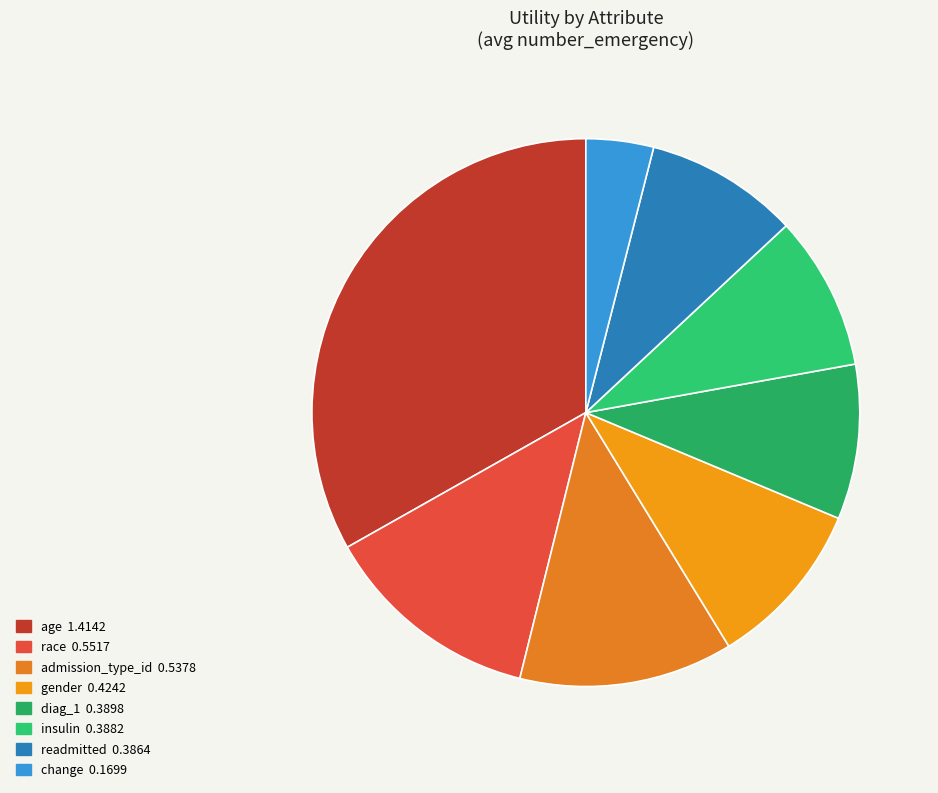

How many segments does this pie chart have?

8